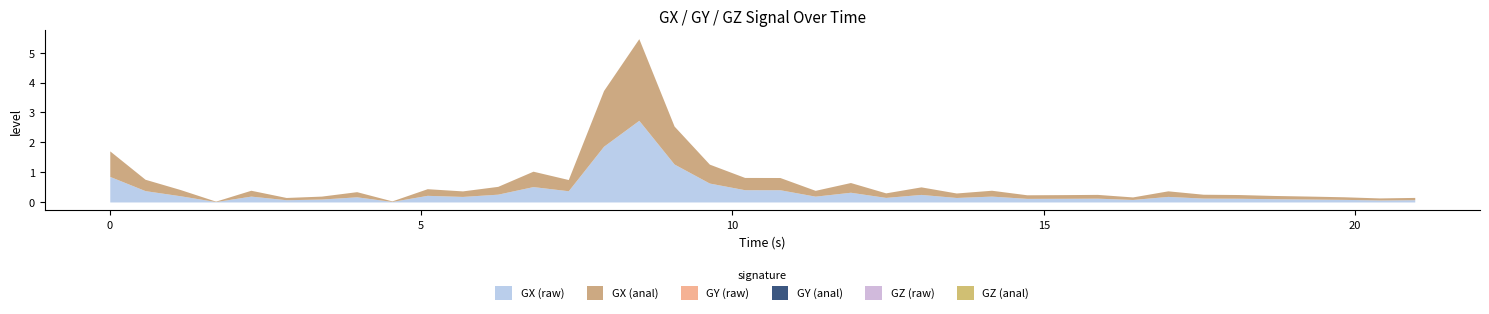

Between 6 and 22, which series saw the biggest shift?

GX